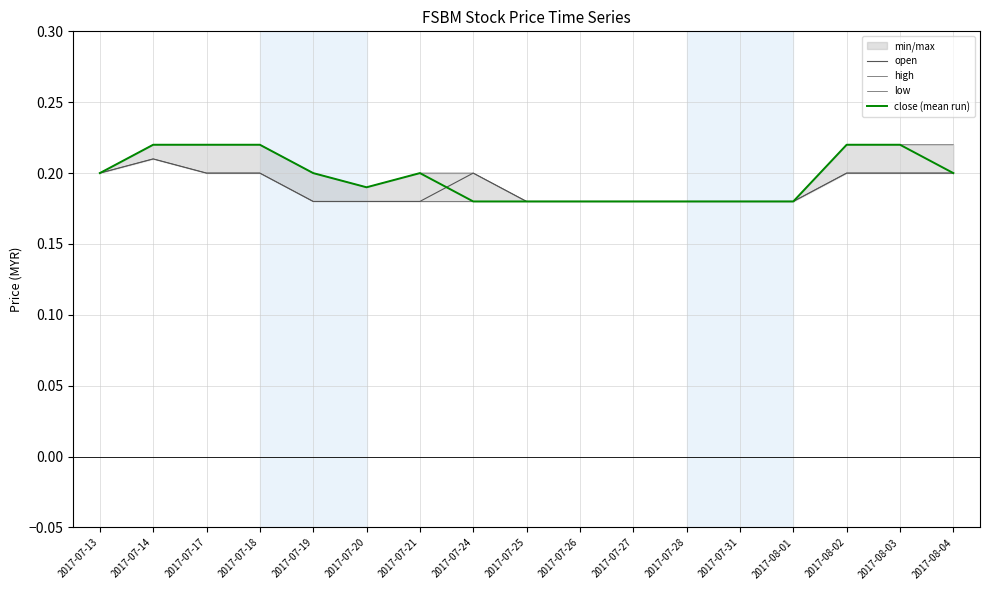

List the labels in order of close (mean run) value, largest first.

2017-07-14, 2017-07-17, 2017-07-18, 2017-08-02, 2017-08-03, 2017-07-13, 2017-07-19, 2017-07-21, 2017-08-04, 2017-07-20, 2017-07-24, 2017-07-25, 2017-07-26, 2017-07-27, 2017-07-28, 2017-07-31, 2017-08-01